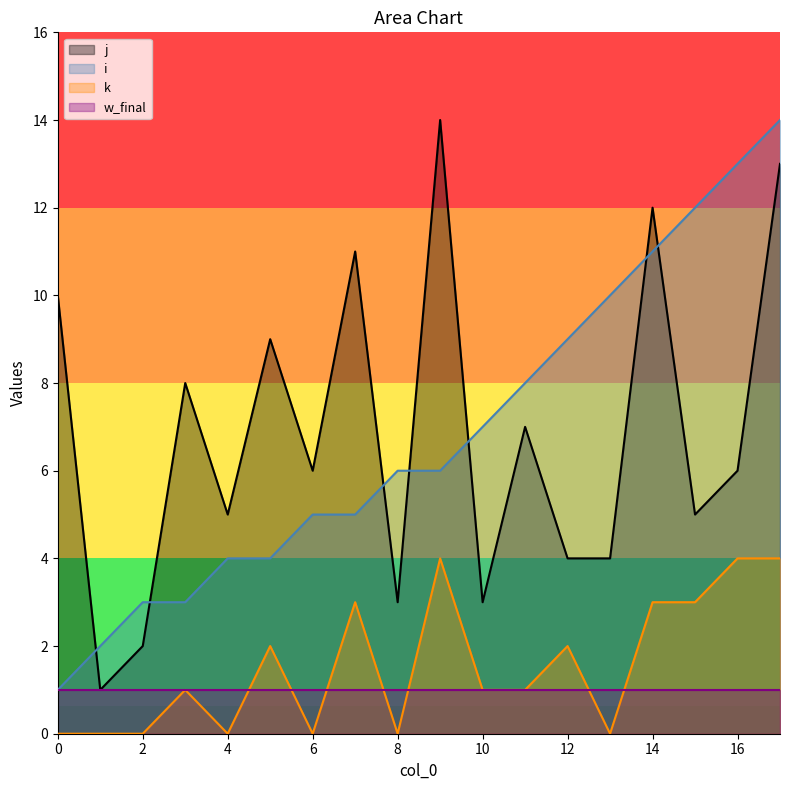

The value of k at 1 is 0. True or false?

True